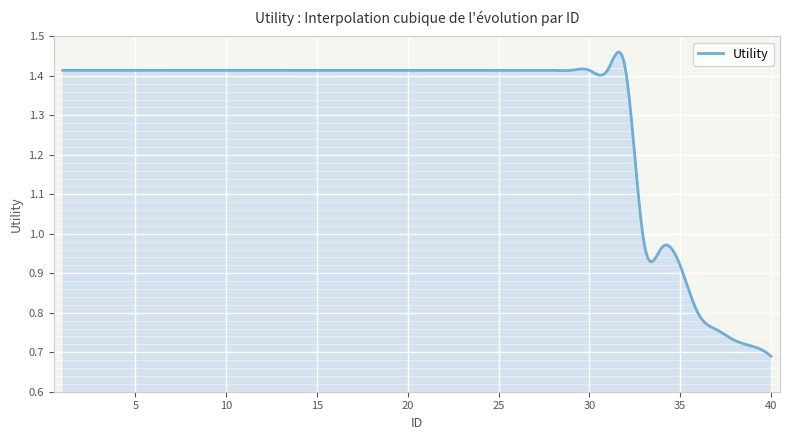

What is the value of the 13th point from the left?

1.4